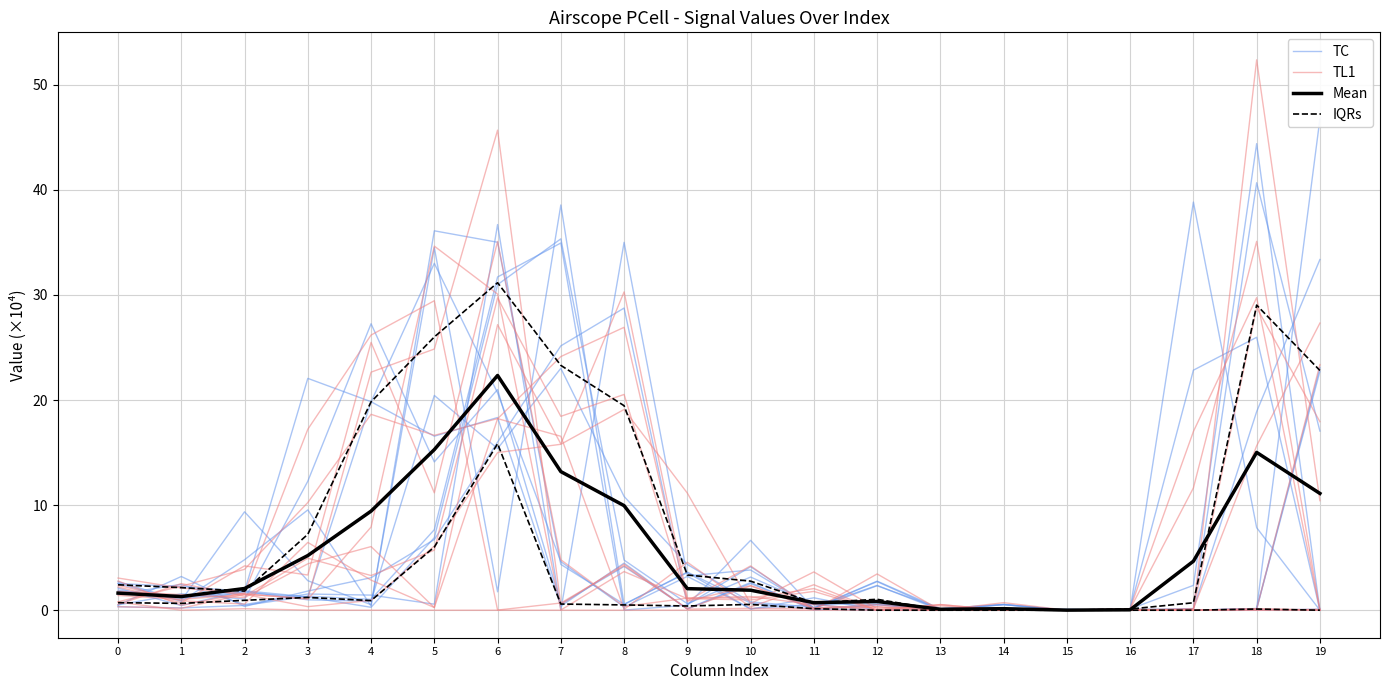

True or false: Mean and TC cross at least once.

True